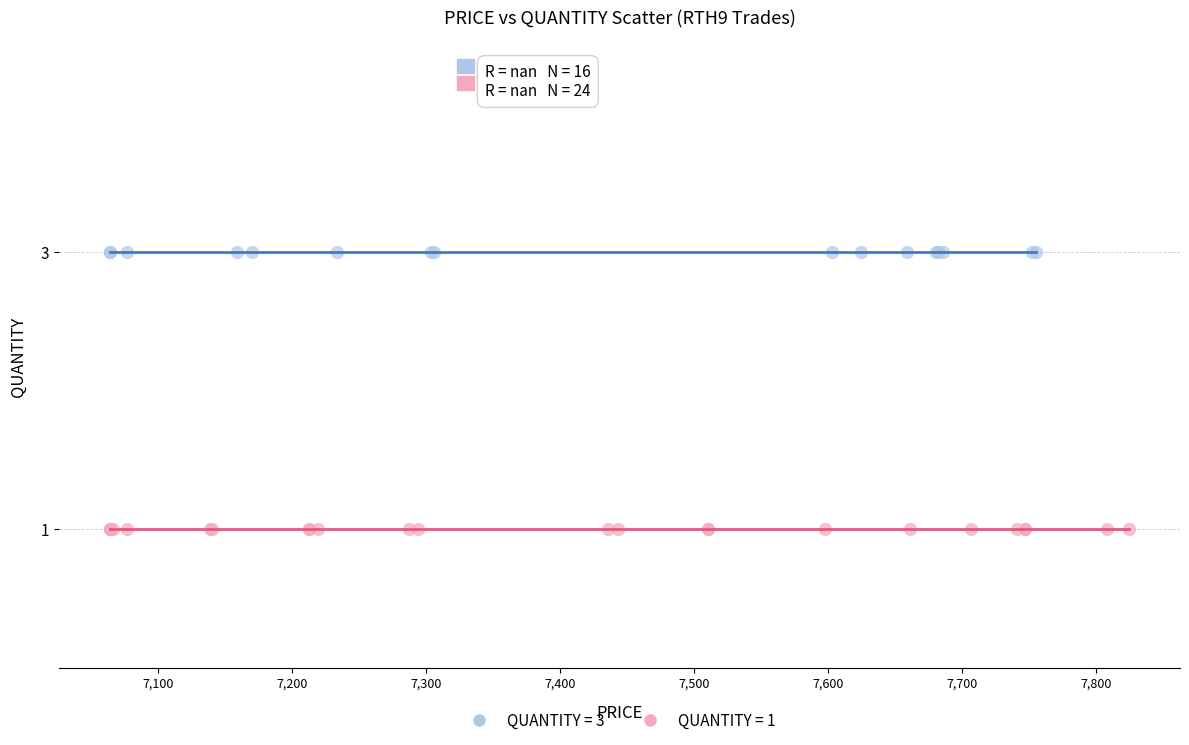

Which series reaches the minimum Y coordinate?

QUANTITY = 1